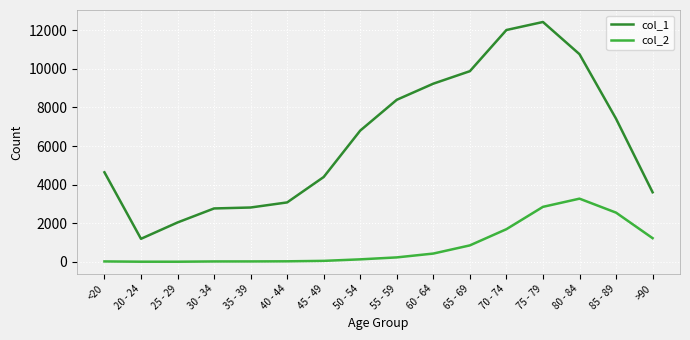

Between 55 - 59 and 70 - 74, which series saw the biggest shift?

col_1